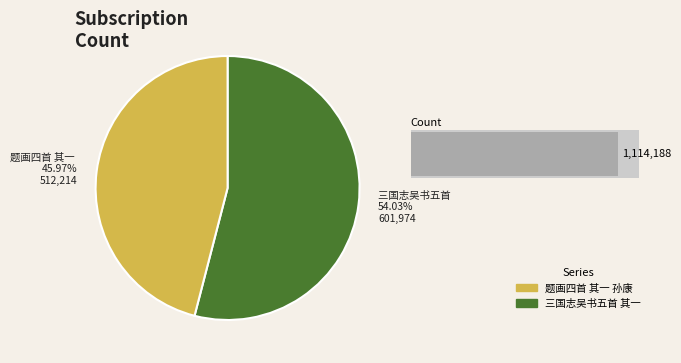

To the nearest percent, what percentage of the pie is 三国志吴书五首 其一 孙策?

54%